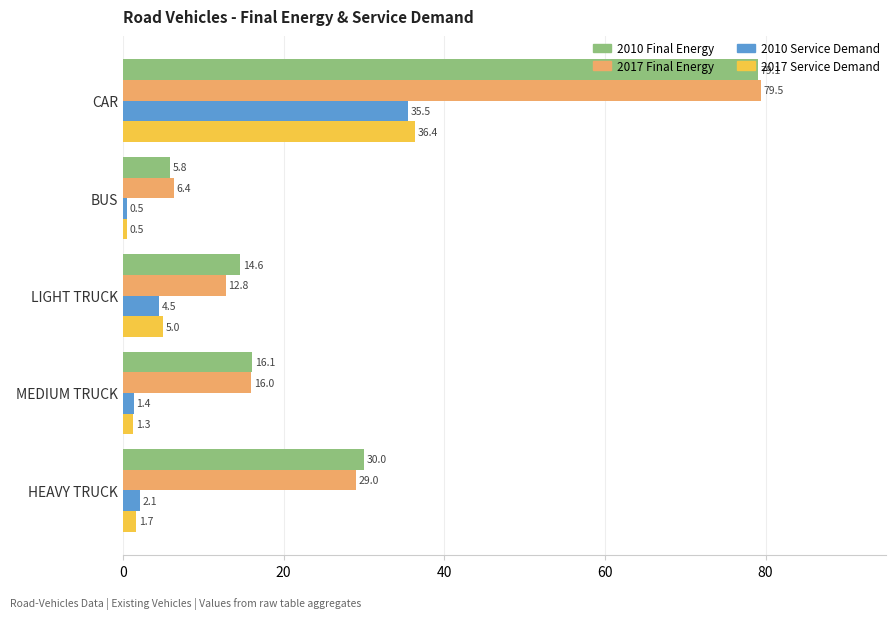

At which category is the sum across all series the highest?

CAR